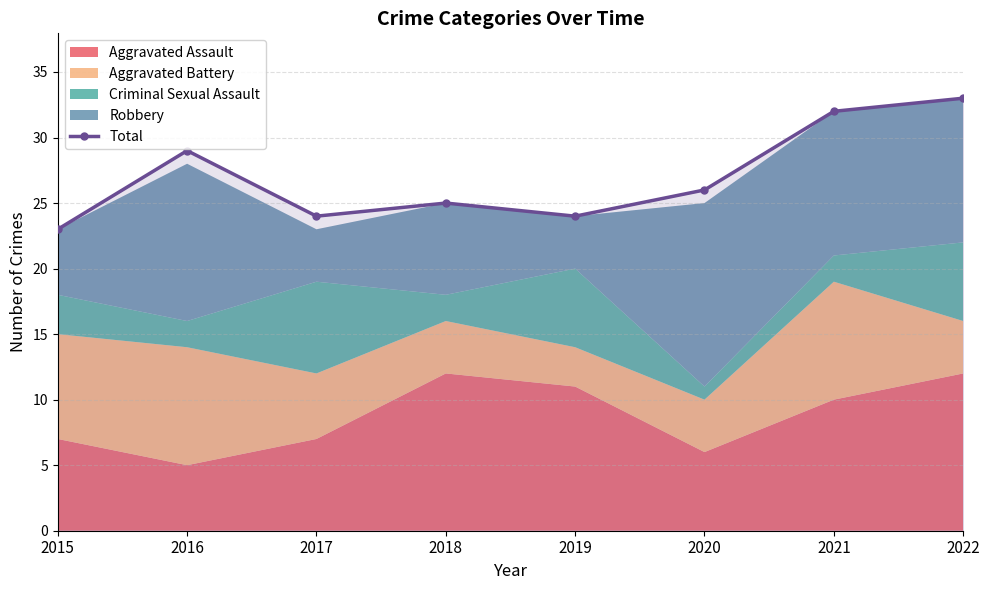

Reading right to left, extract all data points from this chart.

2022=33	2021=32	2020=26	2019=24	2018=25	2017=24	2016=29	2015=23